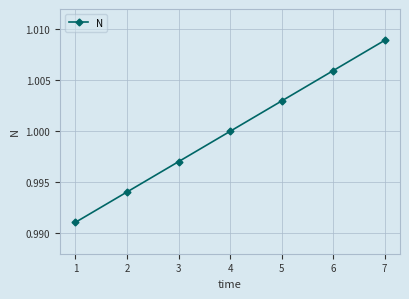

How many categories are shown in the chart?

7